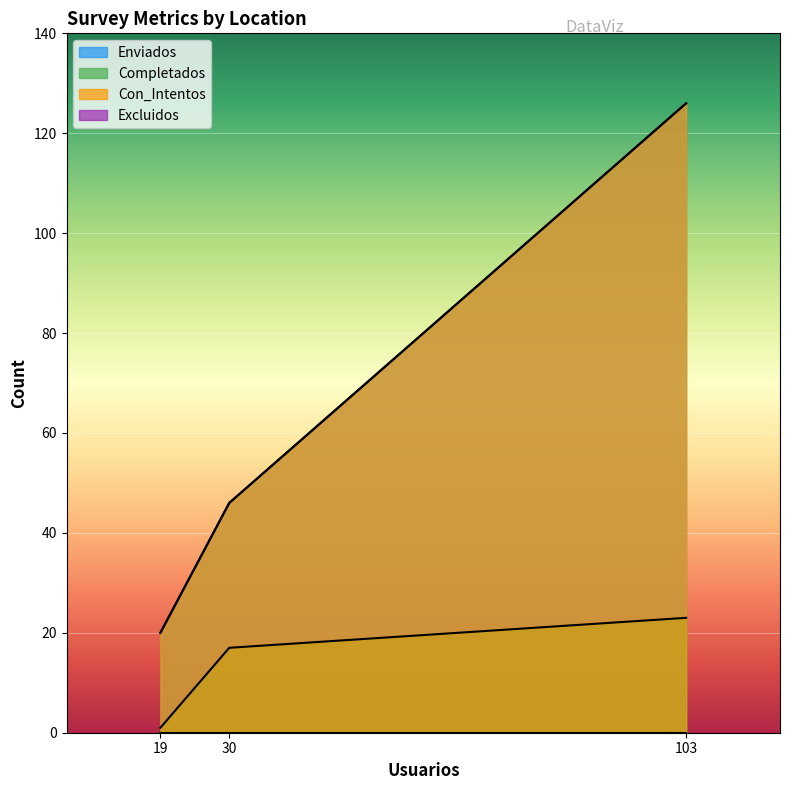

What is the maximum value for Enviados?

126